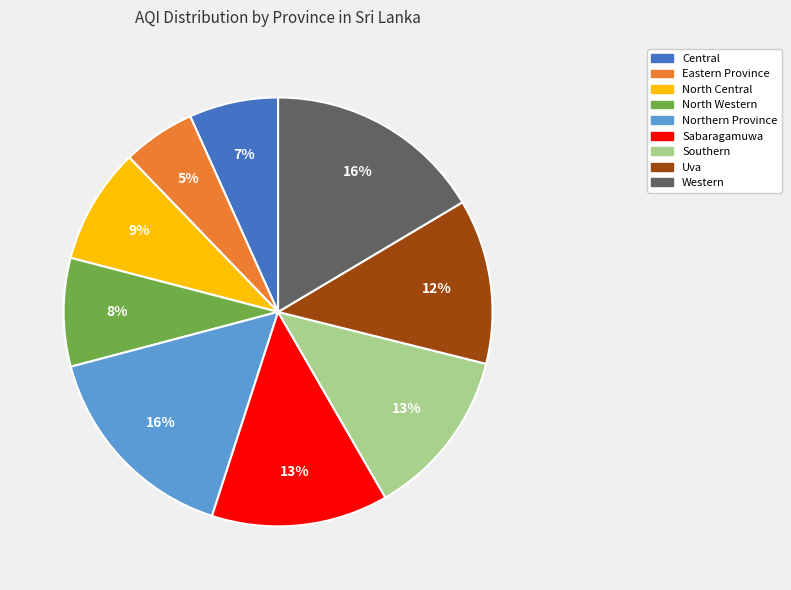

Do Northern Province and North Western together represent more than half of the pie?

No